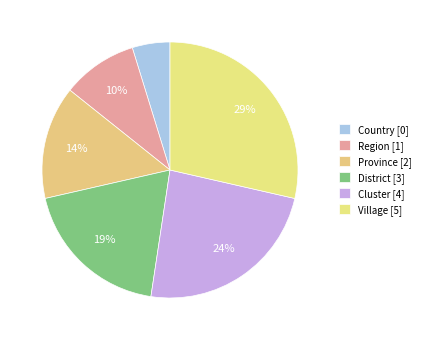

Count the number of slices in the pie.

6